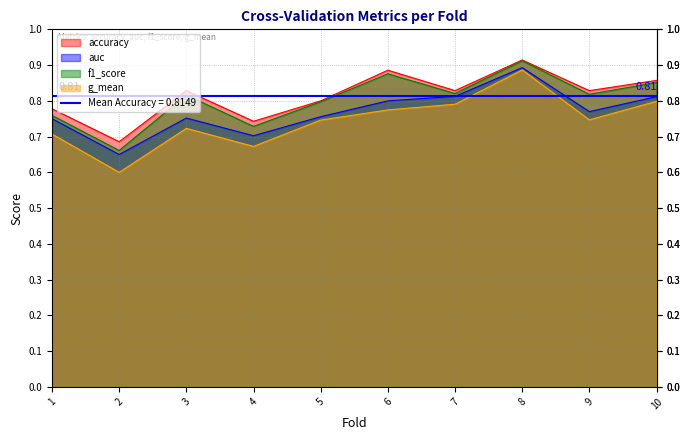

Does the chart display data point markers on the line(s)?

No